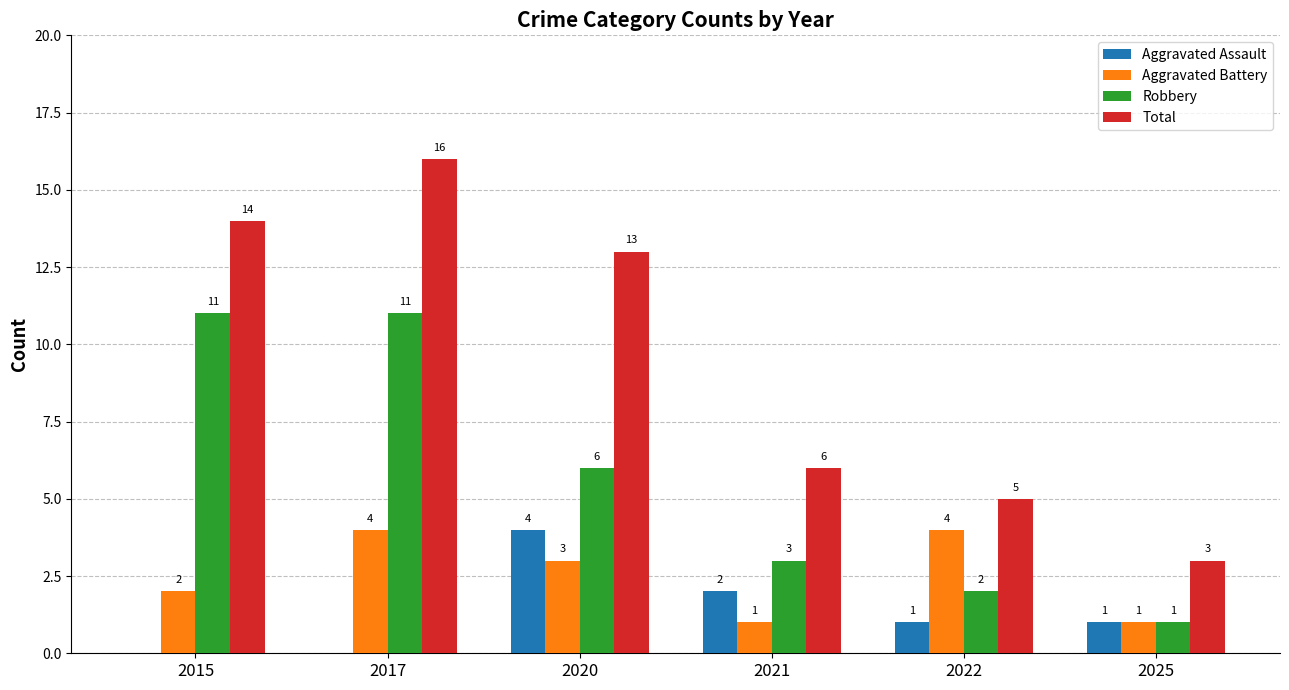

Reading left to right, list all the values displayed in this chart.

Aggravated Assault: 0	0	4	2	1	1
Aggravated Battery: 2	4	3	1	4	1
Robbery: 11	11	6	3	2	1
Total: 14	16	13	6	5	3